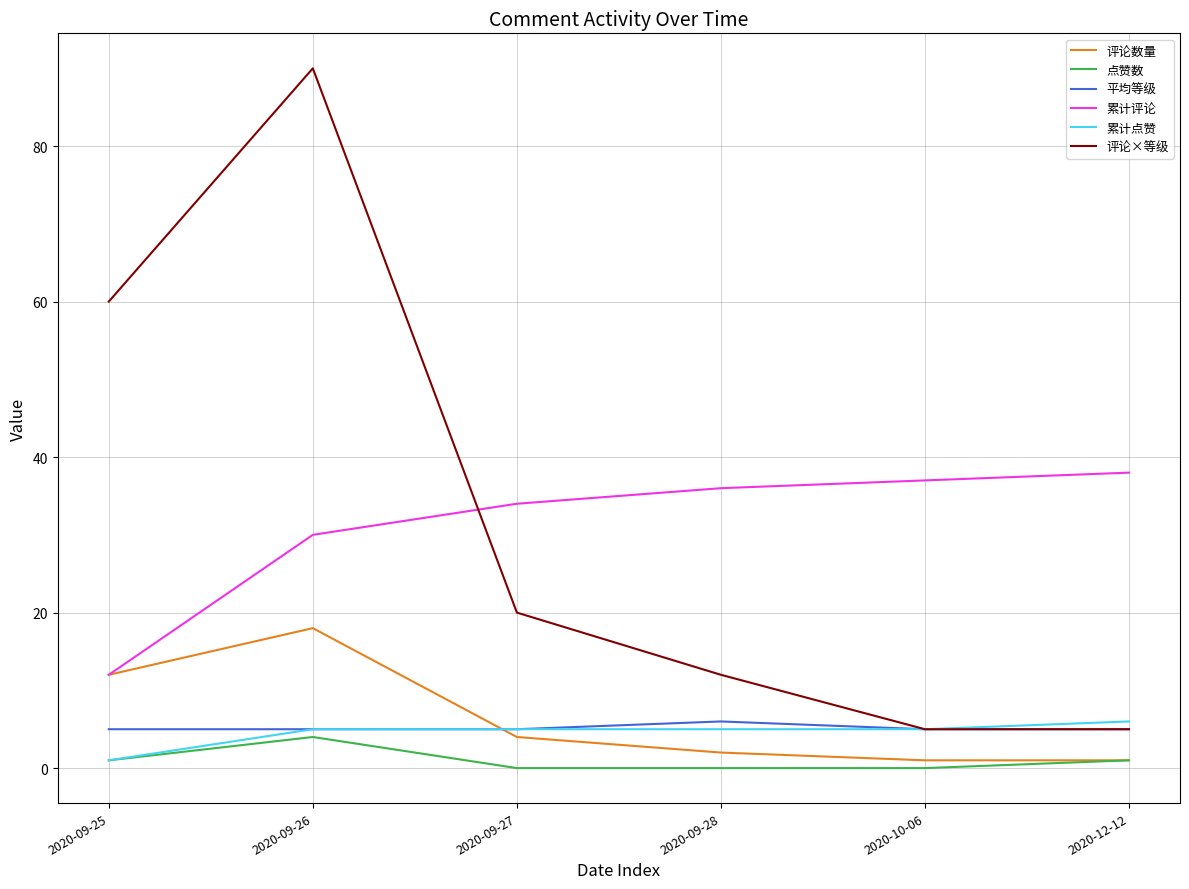

What position from the right is 2020-09-26?

5